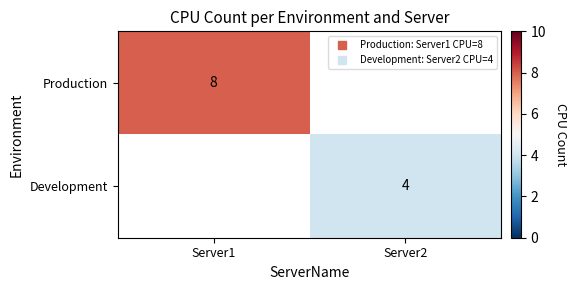

The value of Development at Server2 is 4.0. True or false?

True